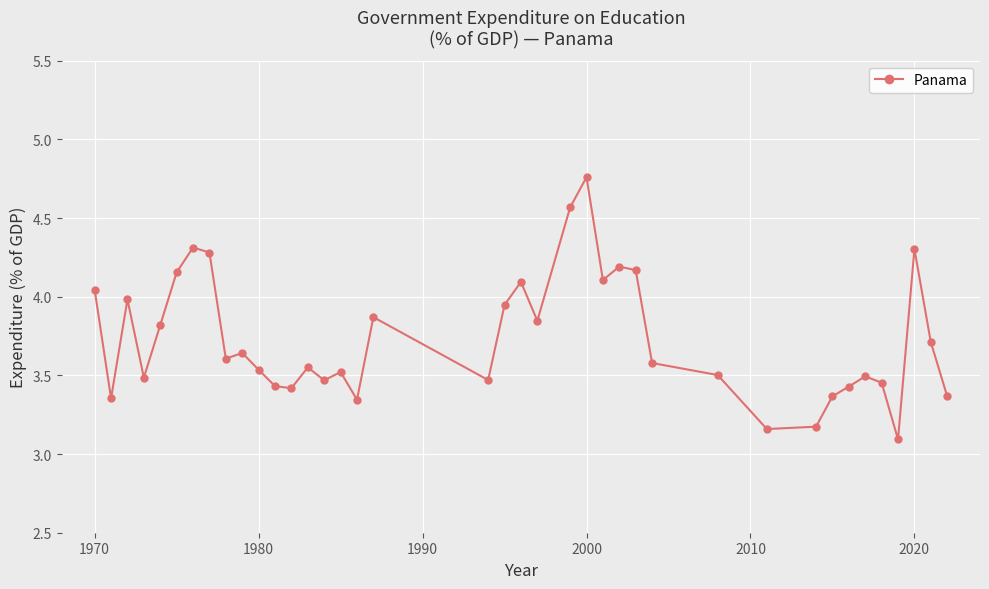

True or false: the data has more than 1 interior local peaks.

True